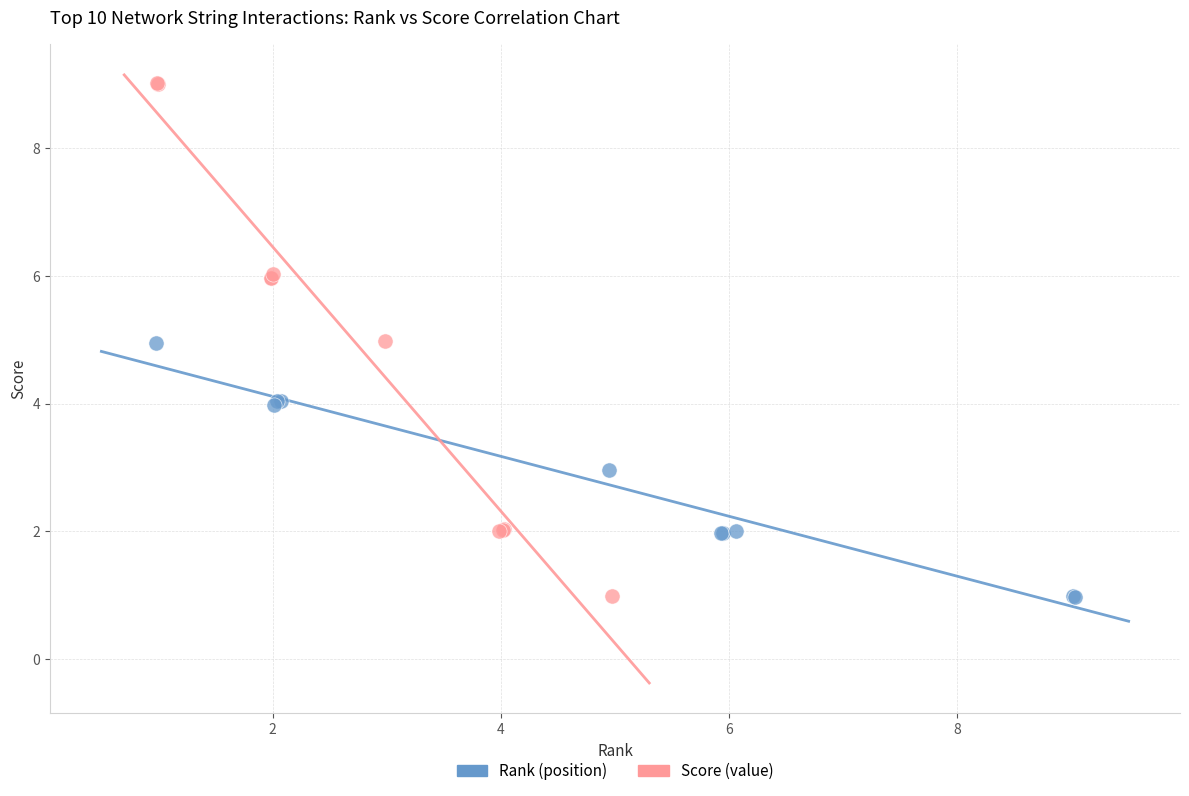

Which series reaches the maximum Y coordinate?

Score (value)